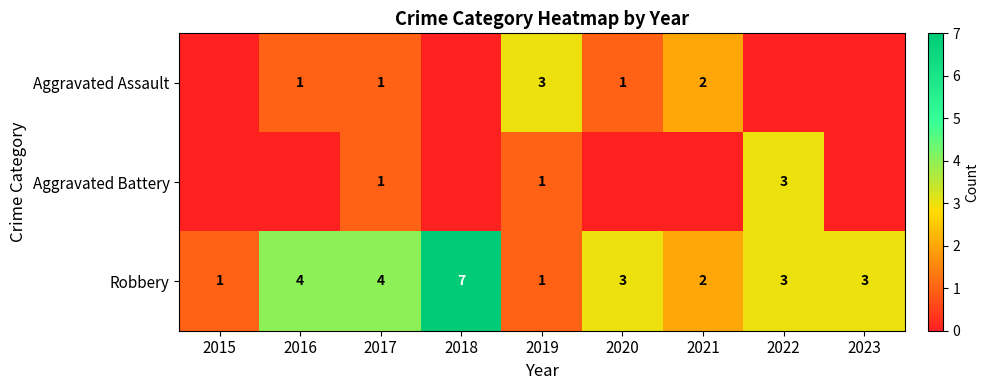

What is the greatest value displayed?

7